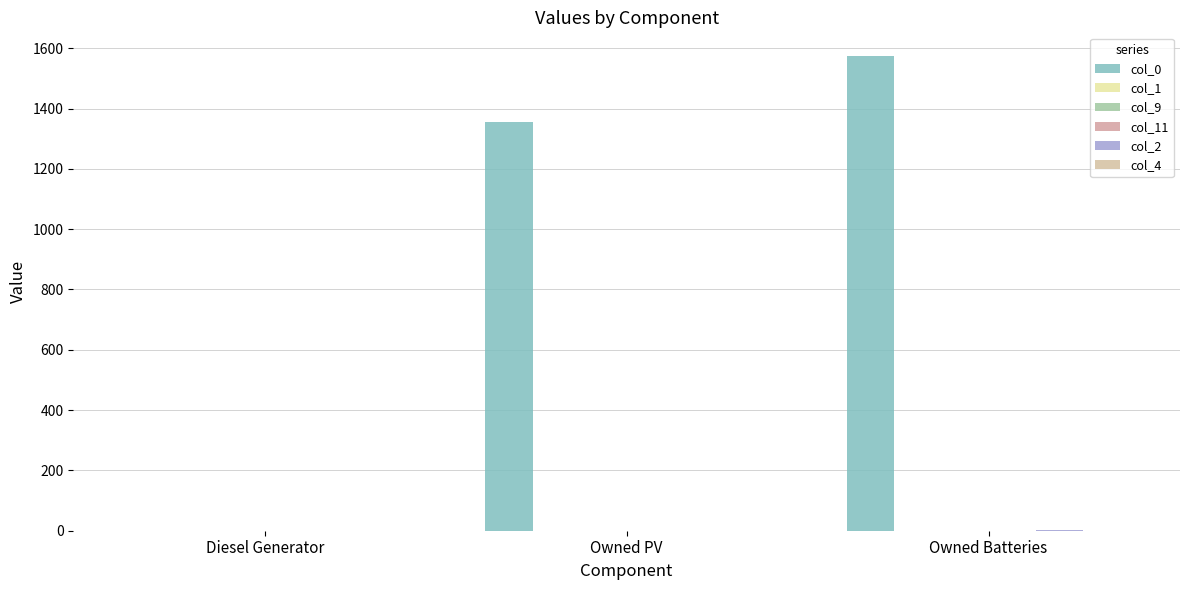

What is the maximum value shown in the chart?

1574